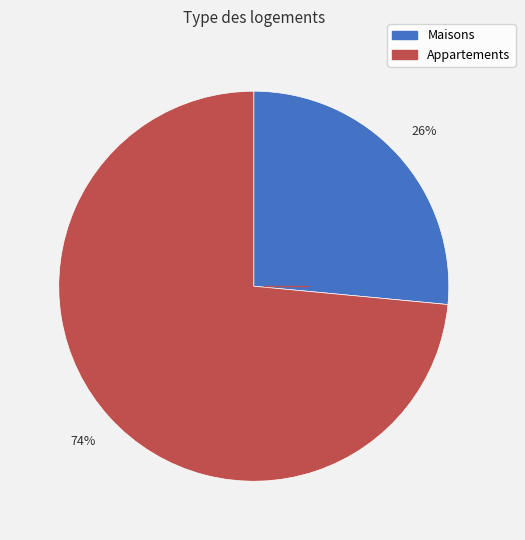

How many slices are in this pie chart?

2